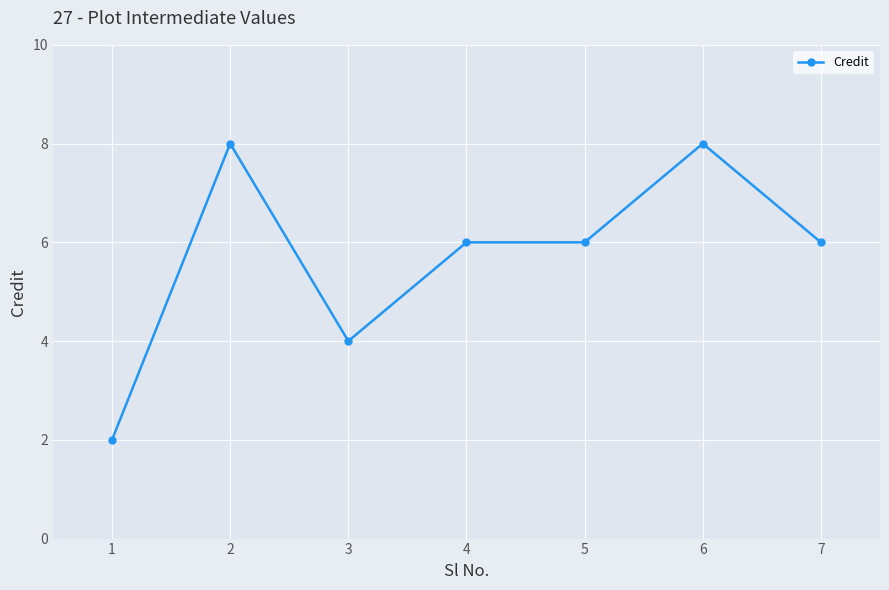

The value at 1 is 2. True or false?

True